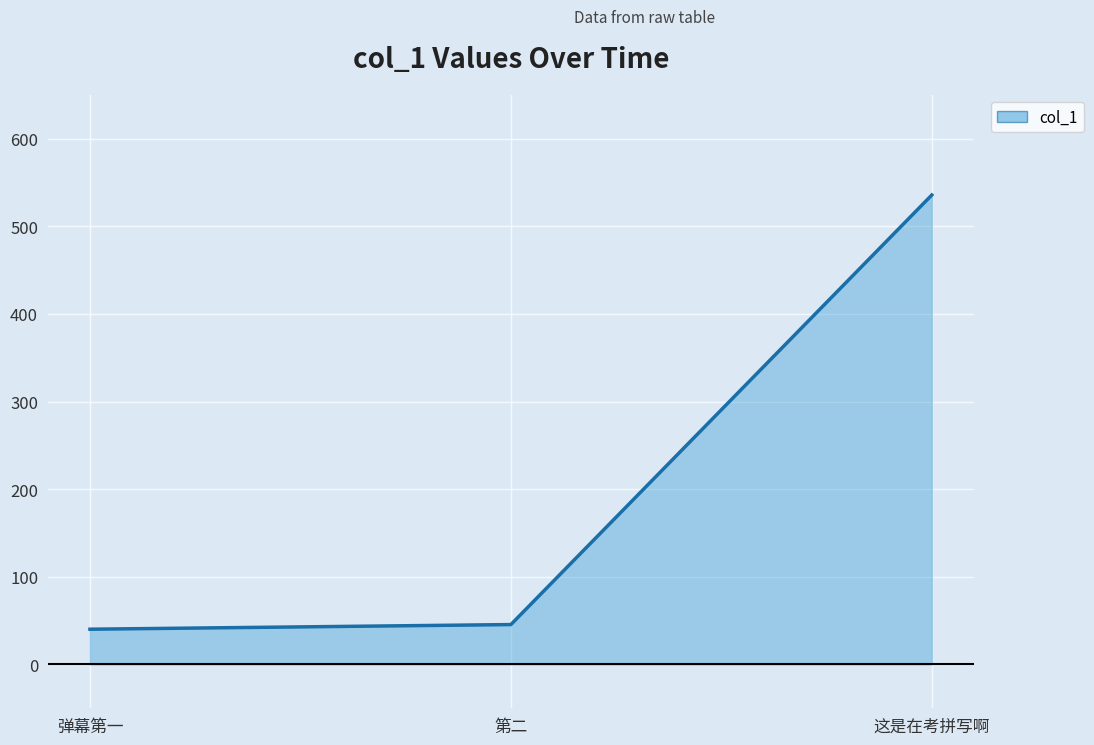

Reading left to right, list all the values displayed in this chart.

40.2	45.5	535.7